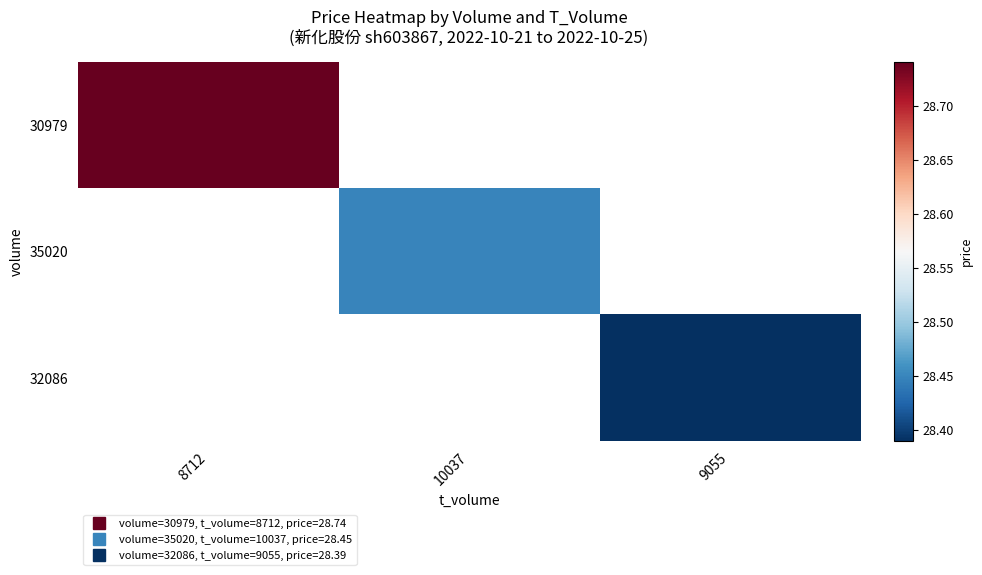

How many data points does each series have?

3